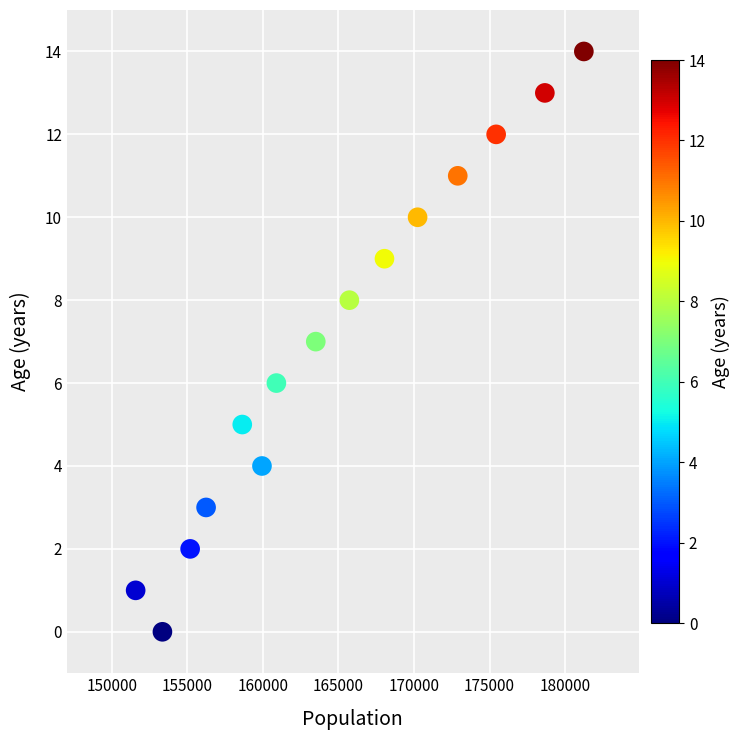

What is the range of Y values (max minus min)?

14